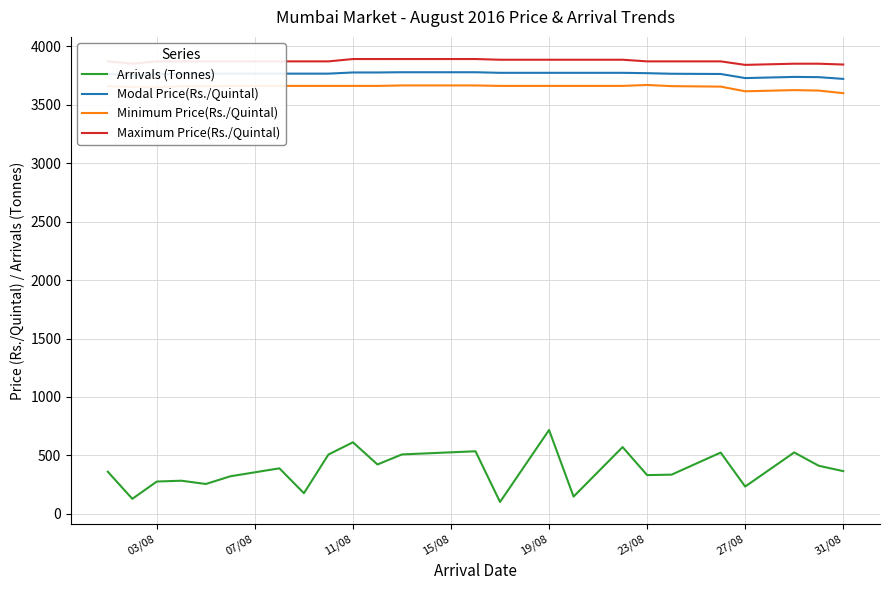

What is the smallest value displayed?

101